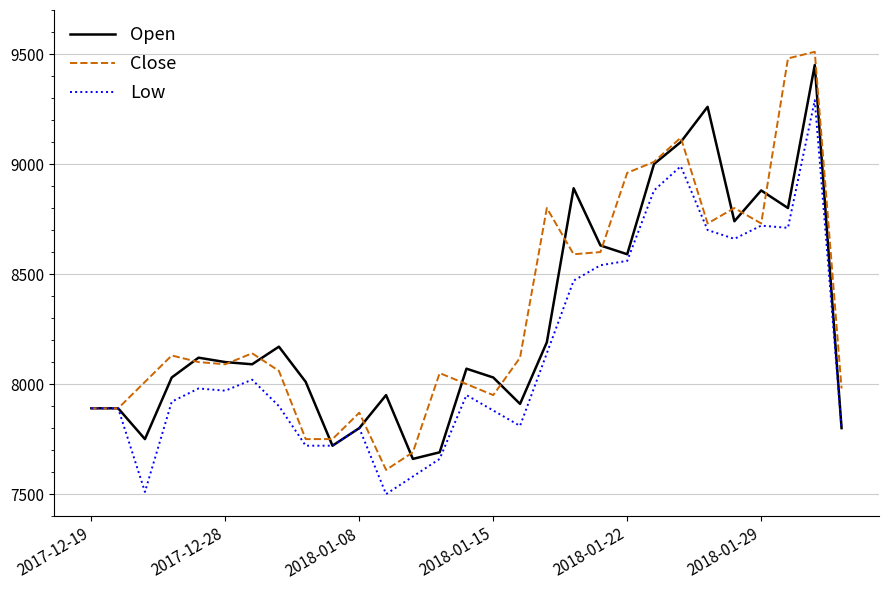

Which series has the widest spread of values?

Close